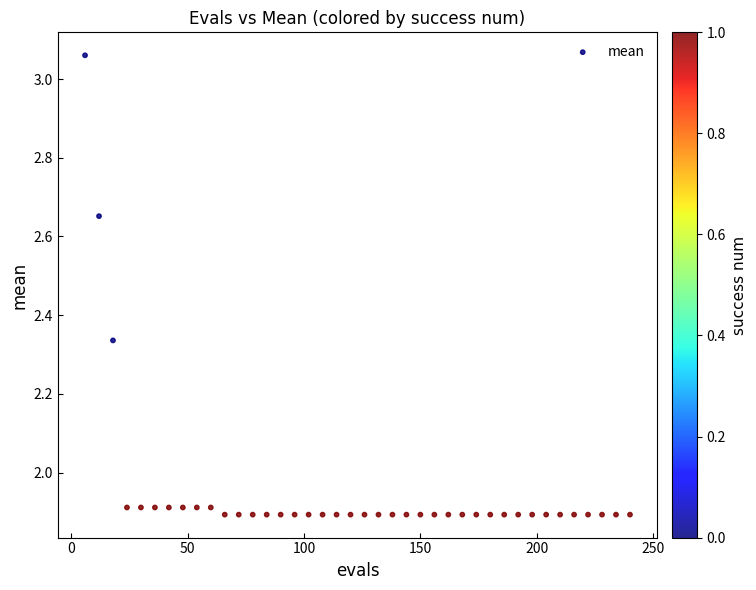

How many points are shown in the scatter plot?

40